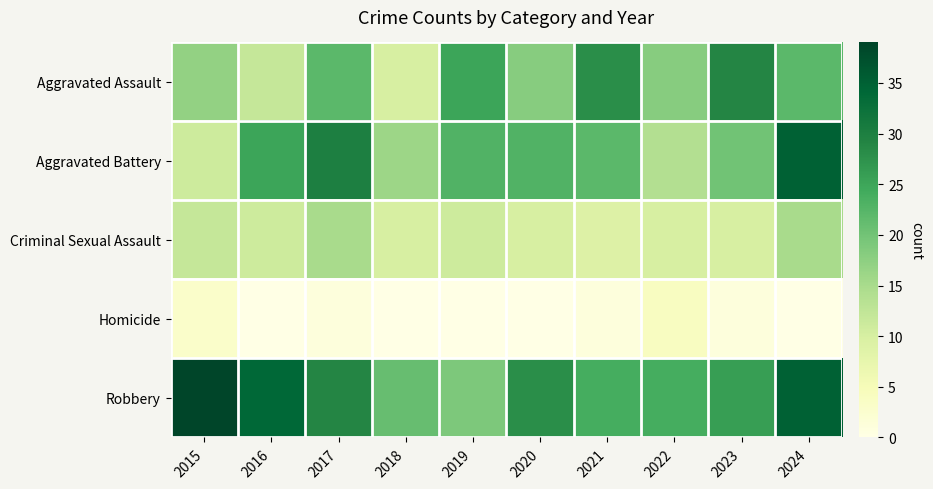

Which series has the largest total across all categories?

Robbery